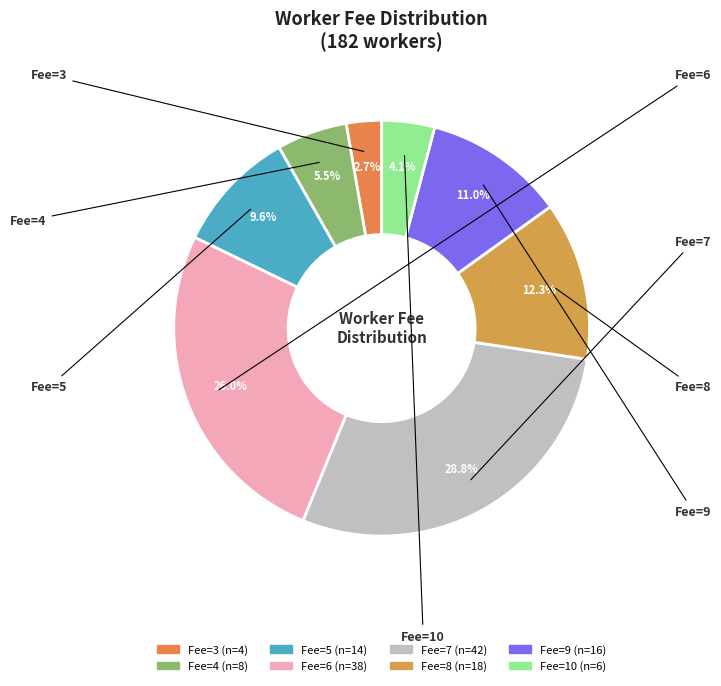

How many segments does this pie chart have?

8